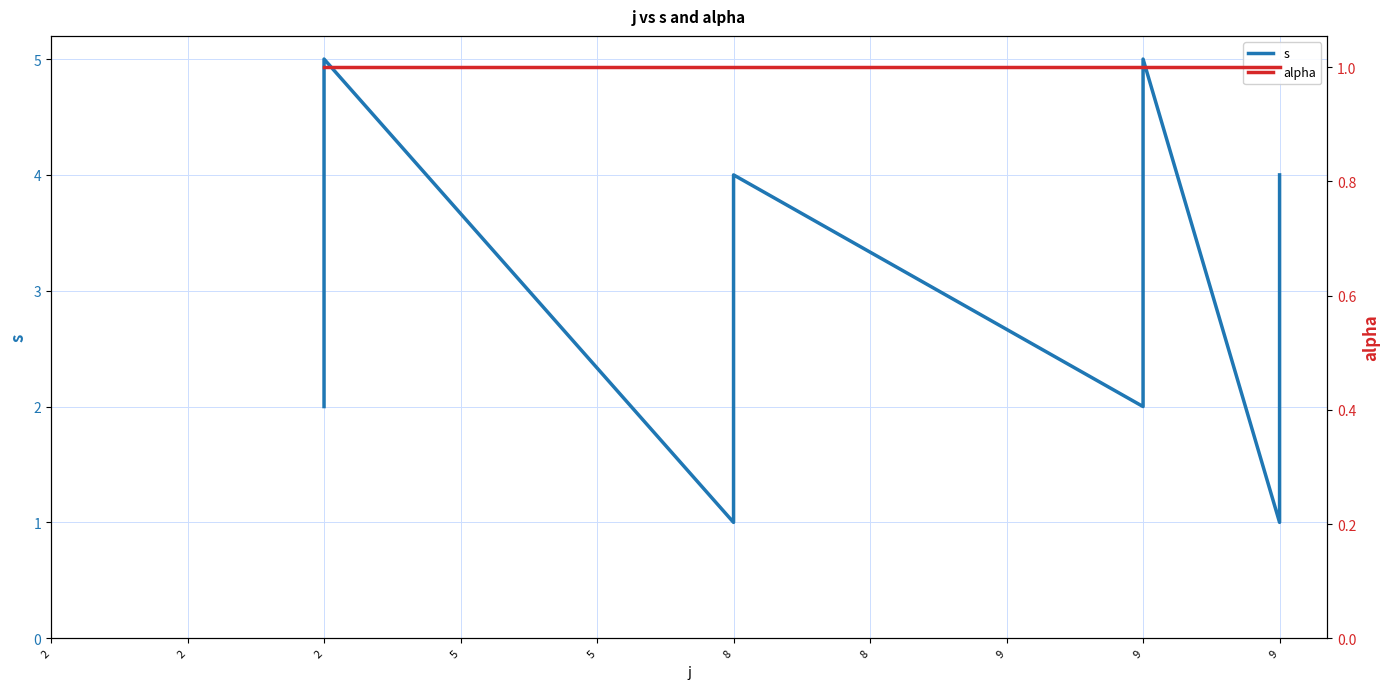

Rank the series at 2 from lowest to highest value.

alpha, s